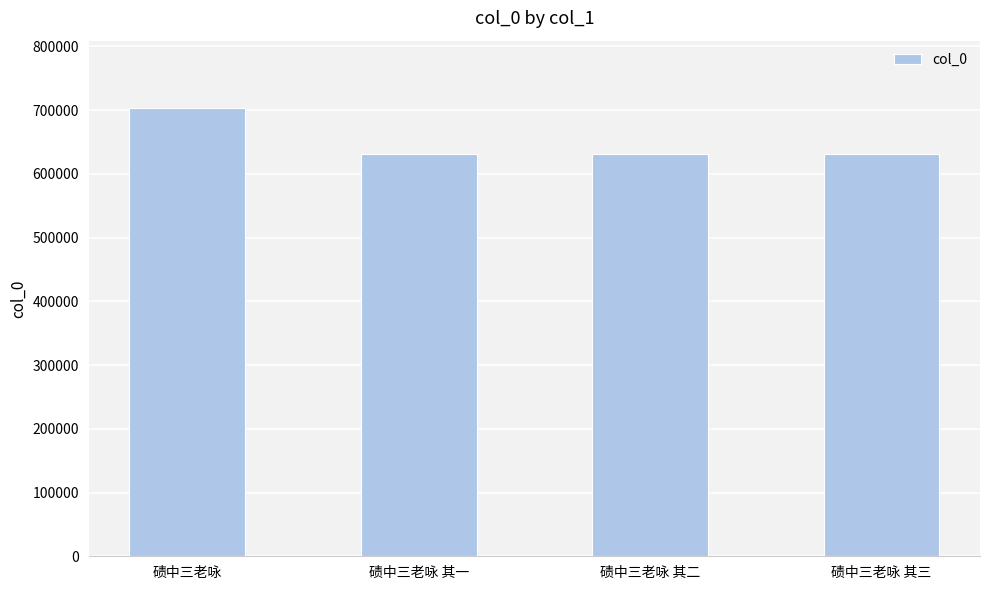

What is the change in value from 碛中三老咏 to 碛中三老咏 其二?

-71606